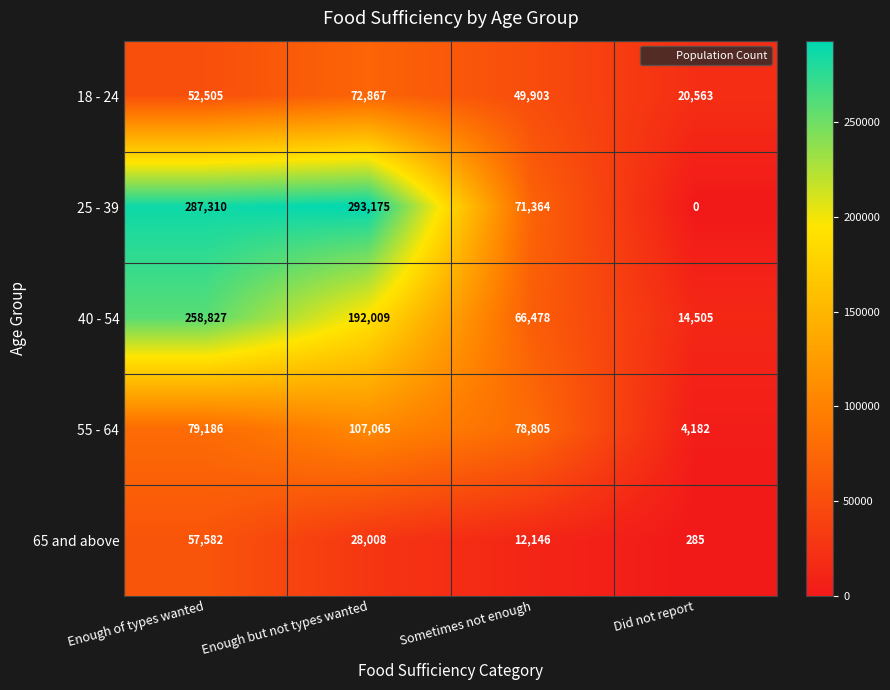

What is the difference between the 25 - 39 values at Enough but not types wanted and Sometimes not enough?

221811